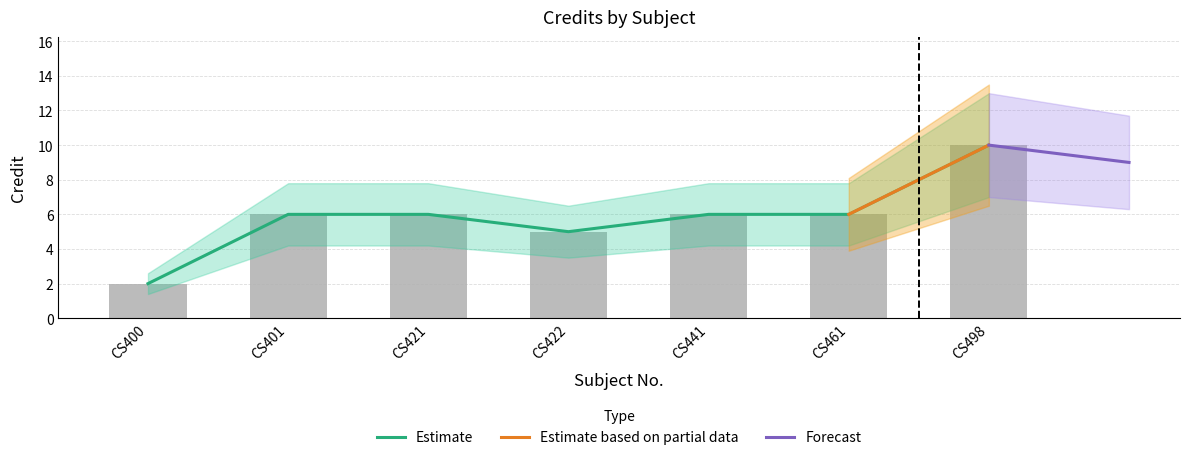

What is the sum of the values at CS421 and CS498?

16